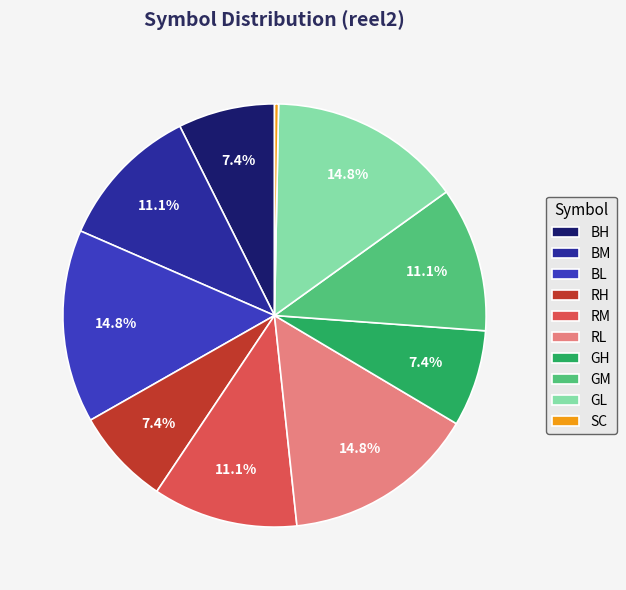

How many slices are in this pie chart?

10